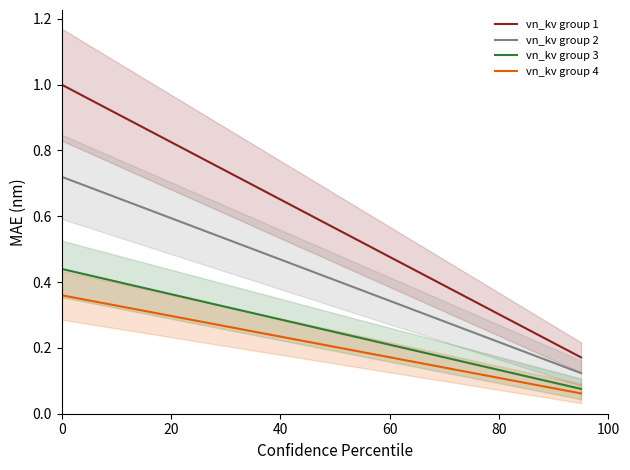

Reading right to left, extract all data points from this chart.

vn_kv group 1: 0.2	0.2	0.2	0.2	0.3	0.3	0.3	0.3	0.3	0.4	0.4	0.4	0.4	0.4	0.5	0.5	0.5	0.5	0.6	0.6	0.6	0.6	0.6	0.7	0.7	0.7	0.7	0.7	0.8	0.8	0.8	0.8	0.9	0.9	0.9	0.9	0.9	1.0	1.0	1.0
vn_kv group 2: 0.1	0.1	0.2	0.2	0.2	0.2	0.2	0.2	0.2	0.3	0.3	0.3	0.3	0.3	0.3	0.4	0.4	0.4	0.4	0.4	0.4	0.4	0.5	0.5	0.5	0.5	0.5	0.5	0.6	0.6	0.6	0.6	0.6	0.6	0.6	0.7	0.7	0.7	0.7	0.7
vn_kv group 3: 0.1	0.1	0.1	0.1	0.1	0.1	0.1	0.1	0.2	0.2	0.2	0.2	0.2	0.2	0.2	0.2	0.2	0.2	0.2	0.3	0.3	0.3	0.3	0.3	0.3	0.3	0.3	0.3	0.3	0.3	0.4	0.4	0.4	0.4	0.4	0.4	0.4	0.4	0.4	0.4
vn_kv group 4: 0.1	0.1	0.1	0.1	0.1	0.1	0.1	0.1	0.1	0.1	0.1	0.1	0.2	0.2	0.2	0.2	0.2	0.2	0.2	0.2	0.2	0.2	0.2	0.2	0.2	0.3	0.3	0.3	0.3	0.3	0.3	0.3	0.3	0.3	0.3	0.3	0.3	0.3	0.4	0.4